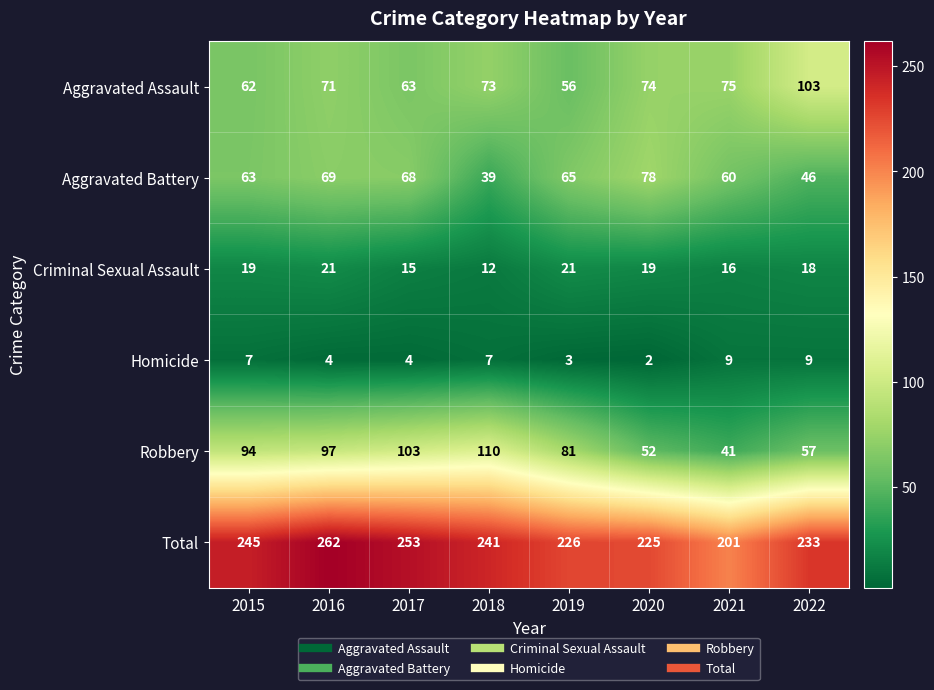

What is the total value across all series at 2016?

524